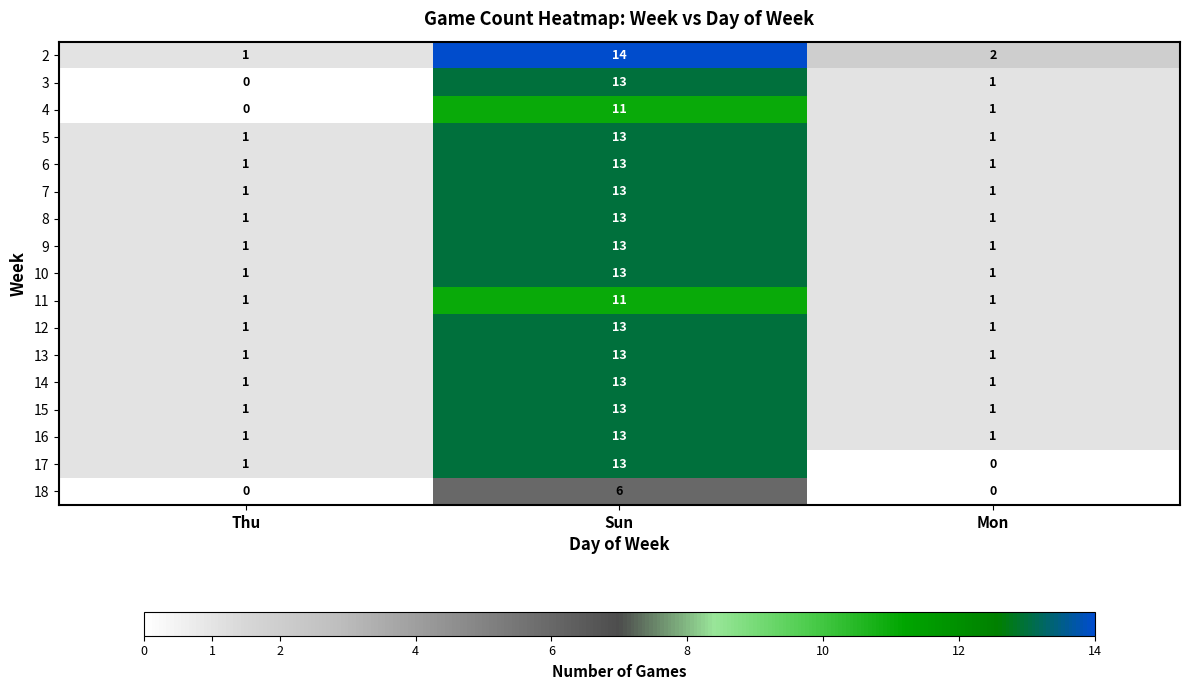

What is the total value across all series at Thu?

14